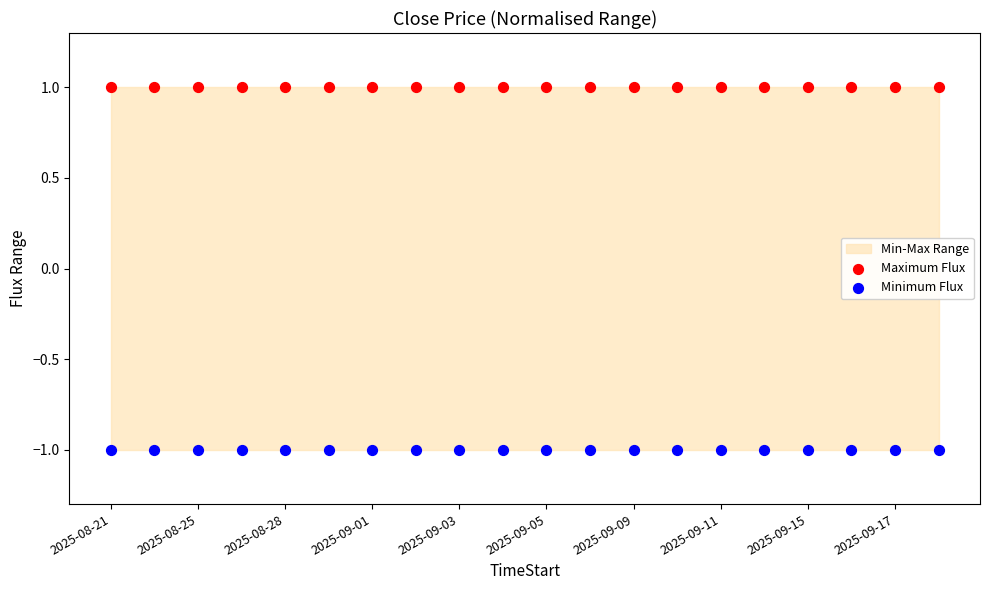

Which series reaches the minimum Y coordinate?

Minimum Flux